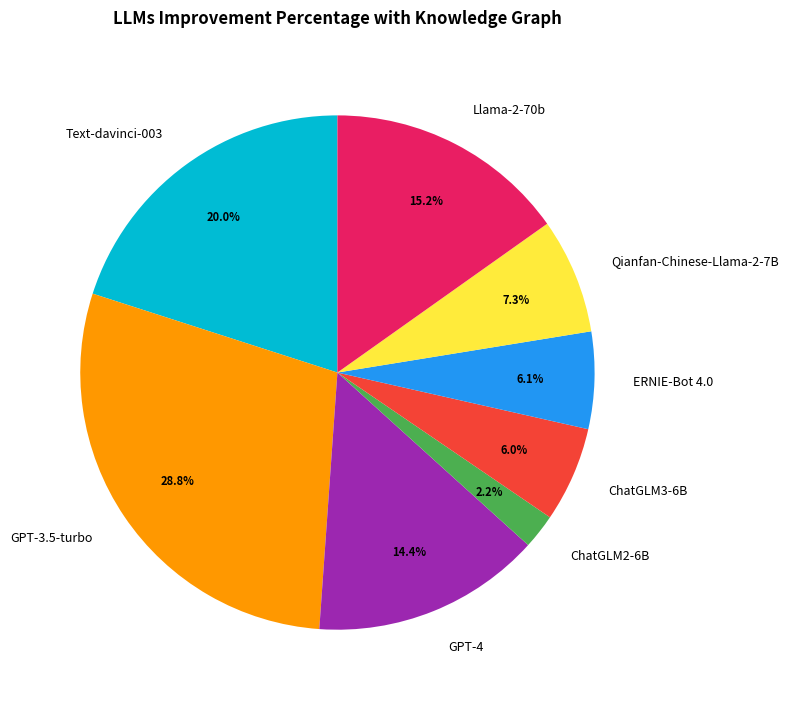

What percentage is the Qianfan-Chinese-Llama-2-7B slice, to the nearest percent?

7%